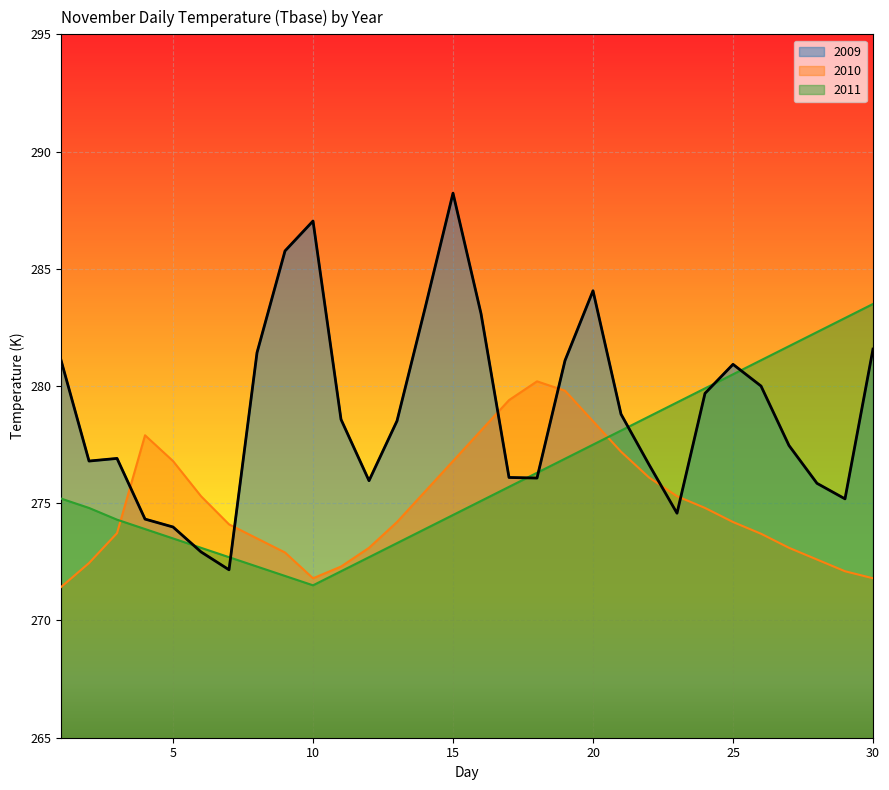

What is the difference between the second highest and minimum values in the 2011 series?

11.4